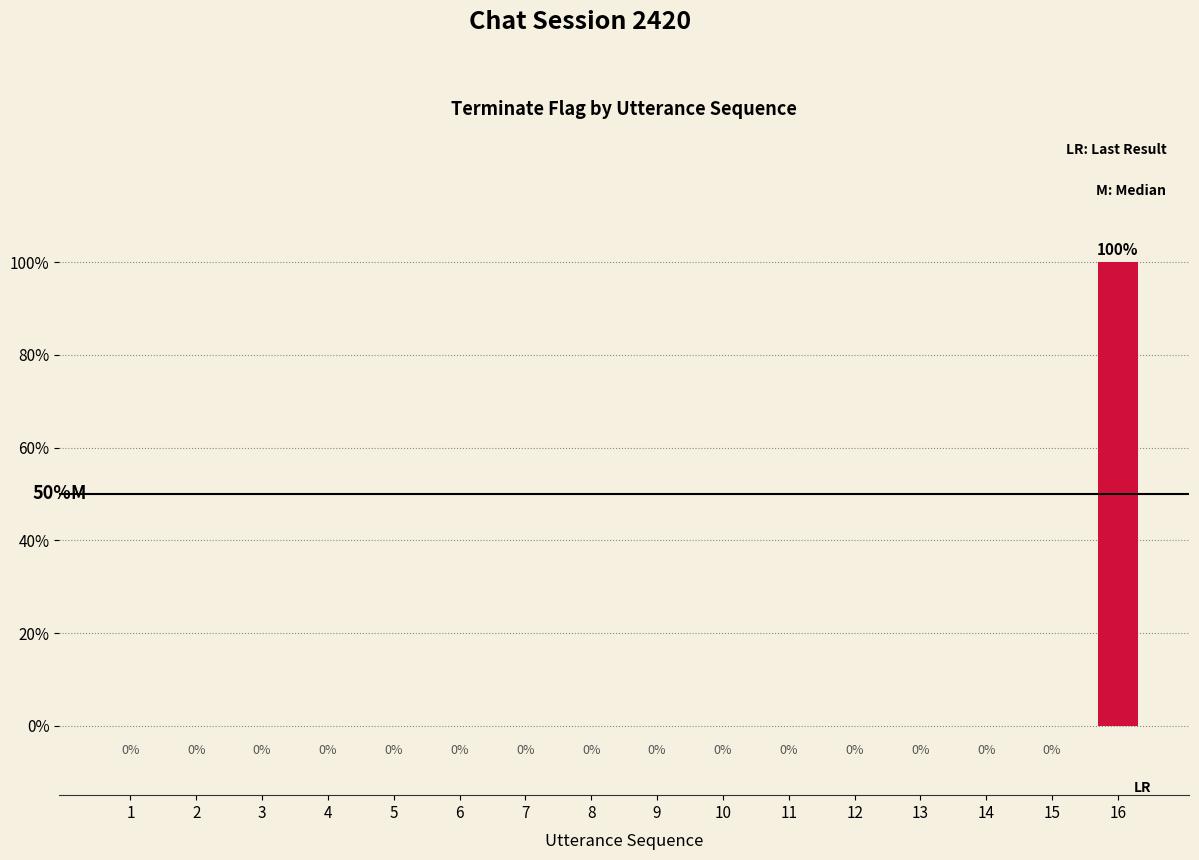

Are the bars horizontal?

No